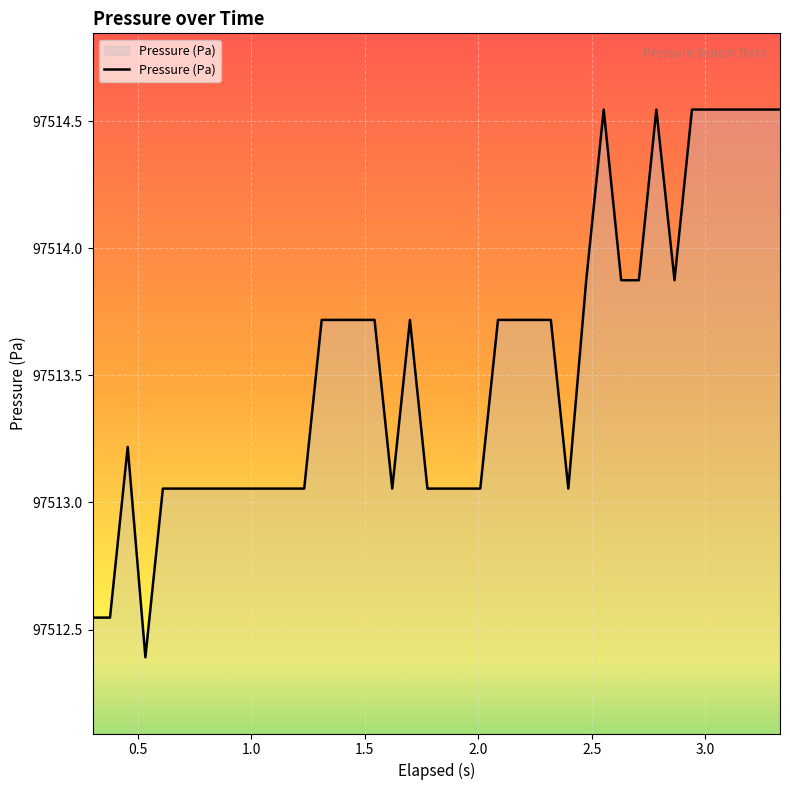

What is the difference between the maximum and minimum values?

2.2